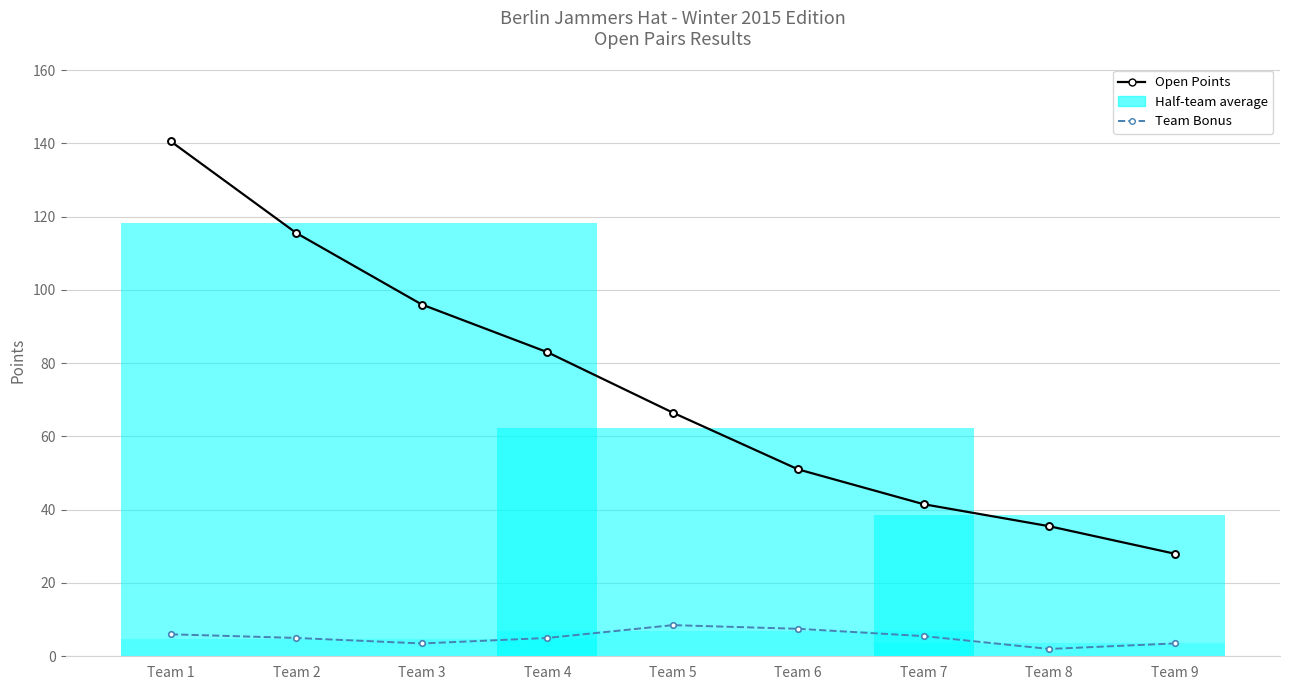

How many values in the Open Points series exceed 66?

5